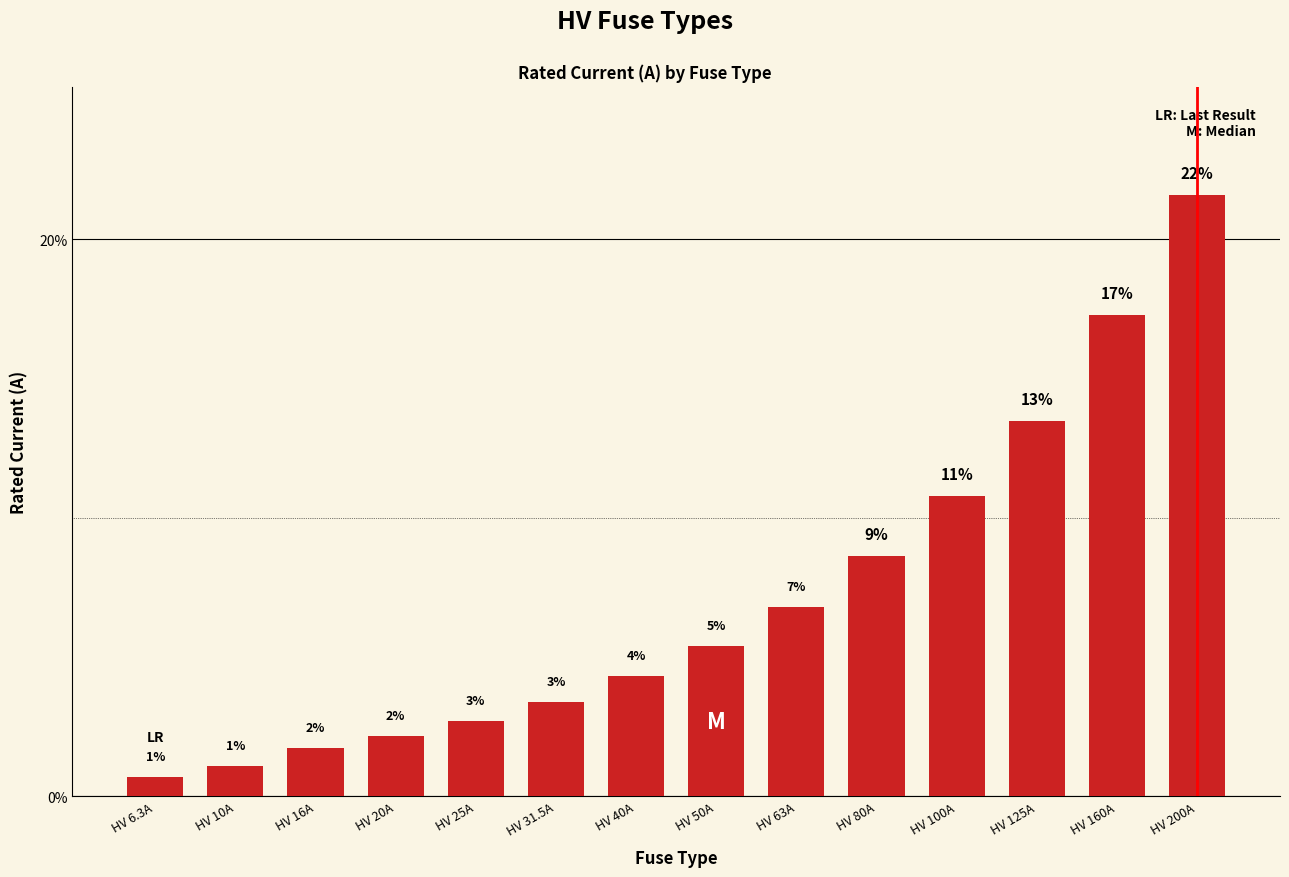

Does the chart contain any negative values?

No